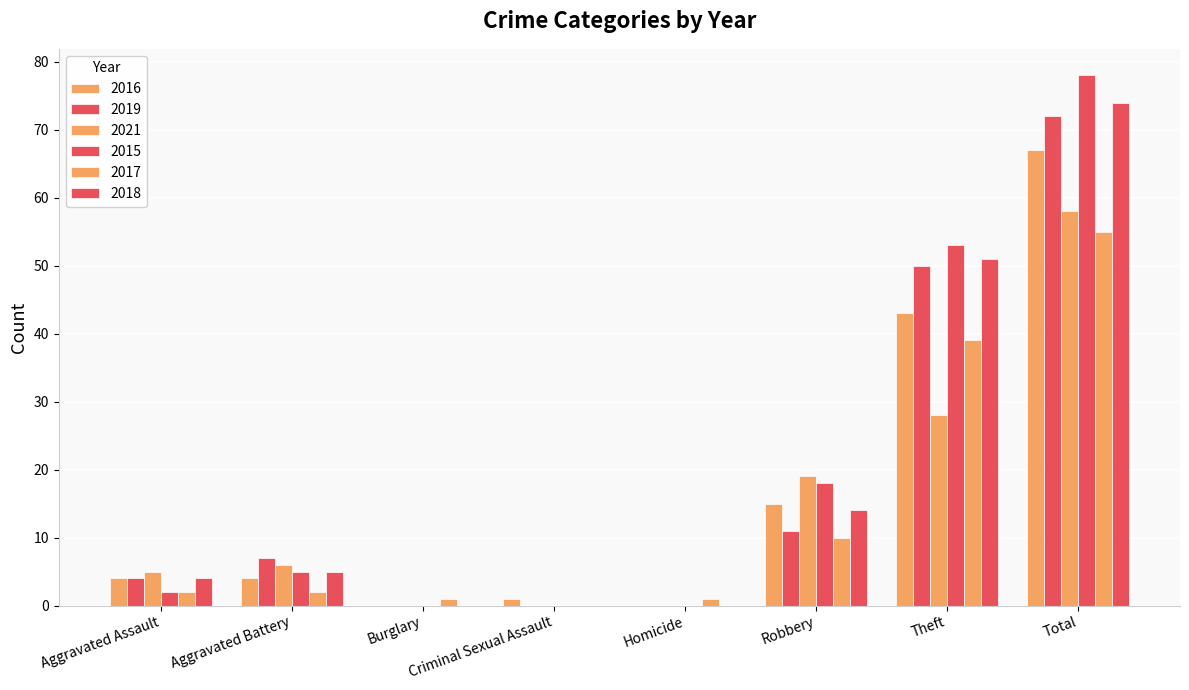

How many data points does each series have?

8